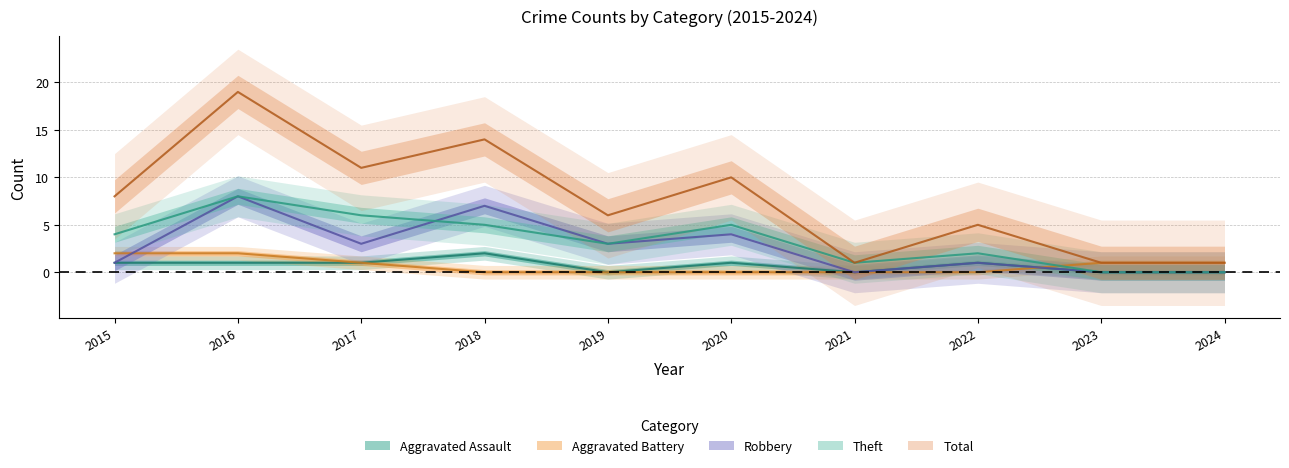

Where is the first local minimum for Theft?

2019